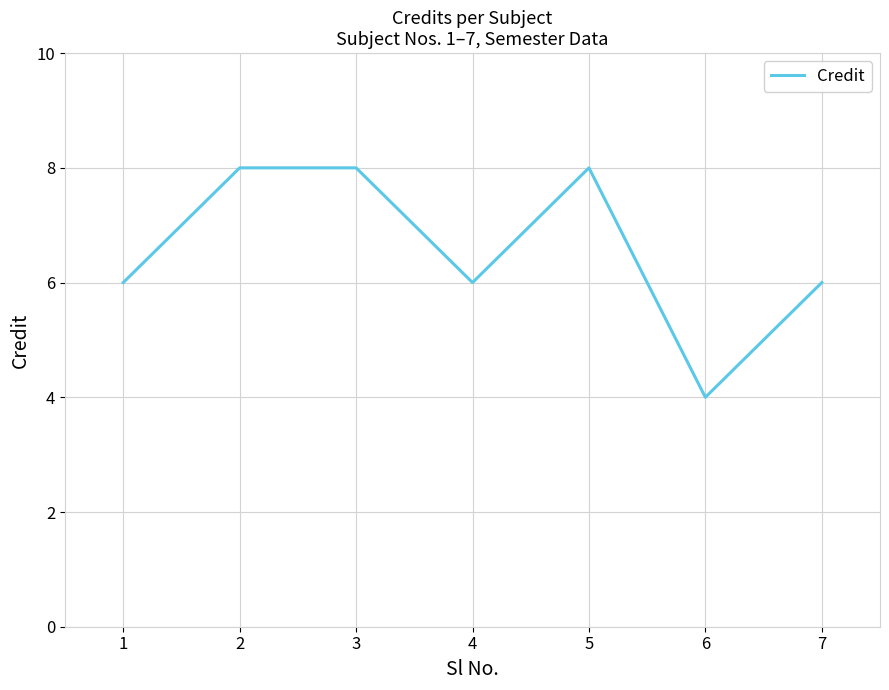

What is the average value?

7